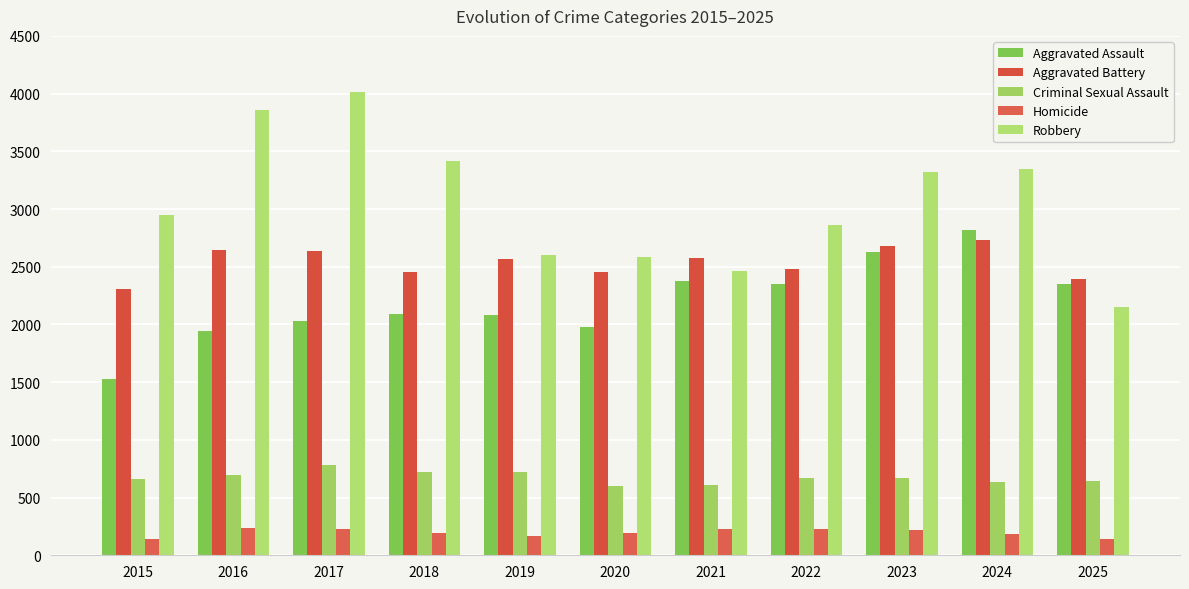

Read the Aggravated Battery value at 2016.

2644